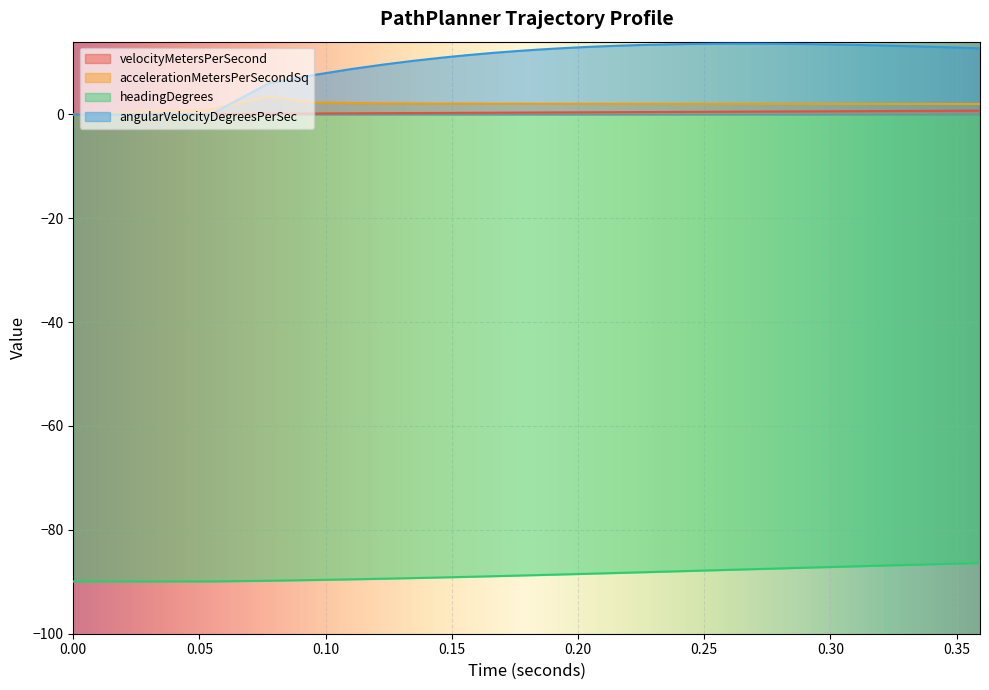

True or false: angularVelocityDegreesPerSec and headingDegrees intersect in this chart.

False